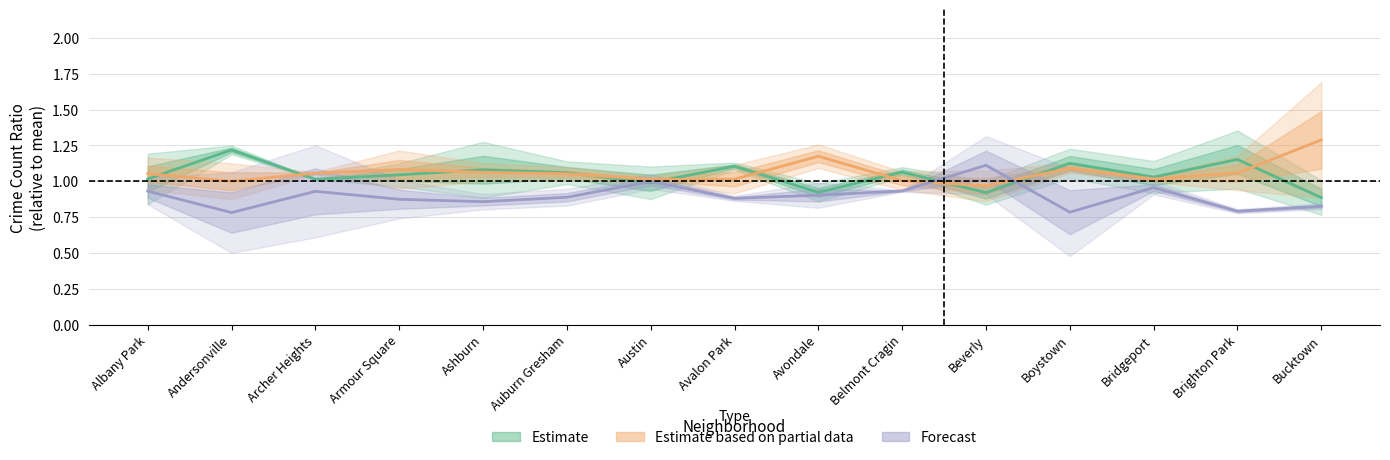

The Estimate based on partial data series shows 1.1 at Auburn Gresham. True or false?

True